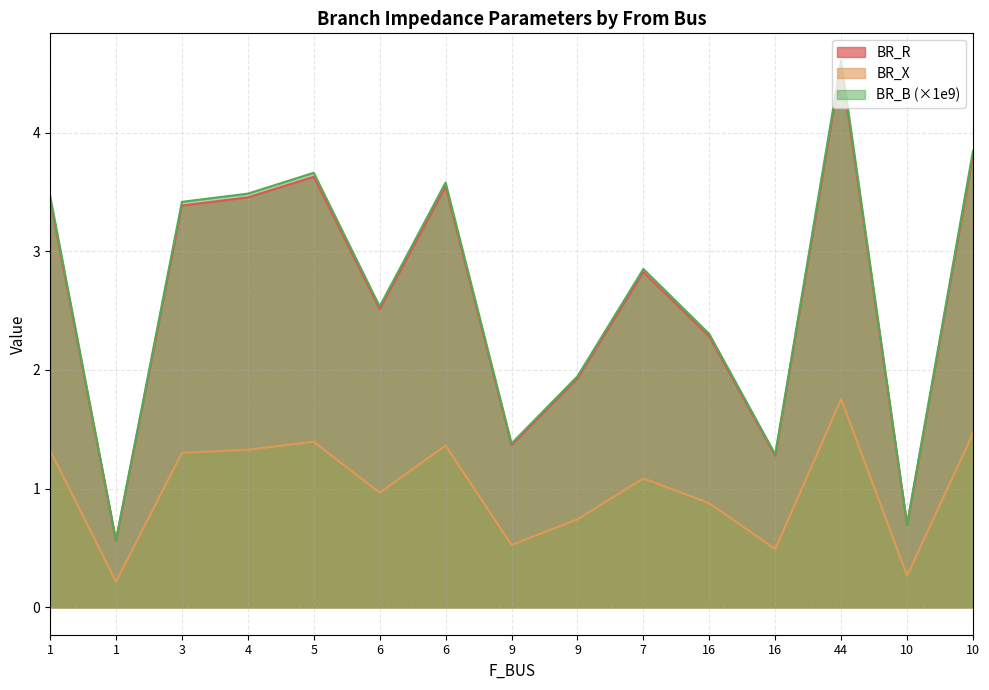

What is the label of the 11th point from the left?

16